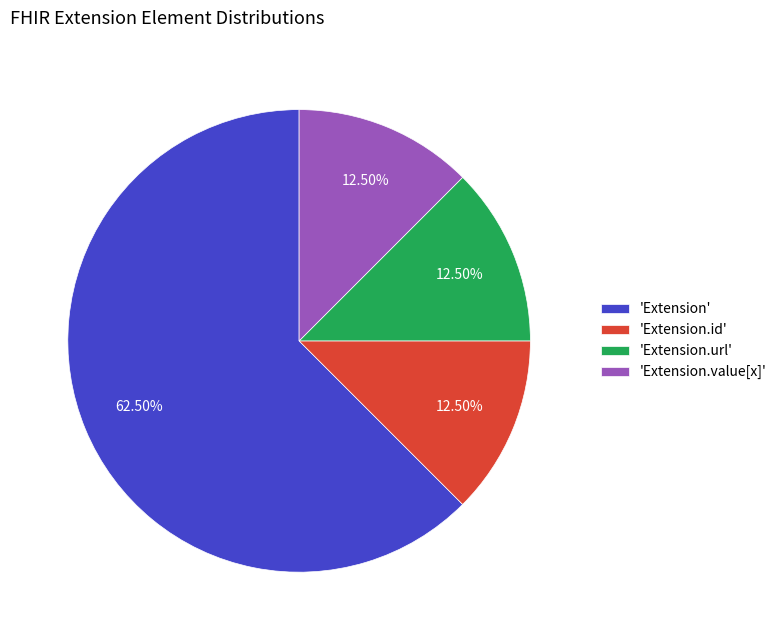

How many slices are in this pie chart?

4